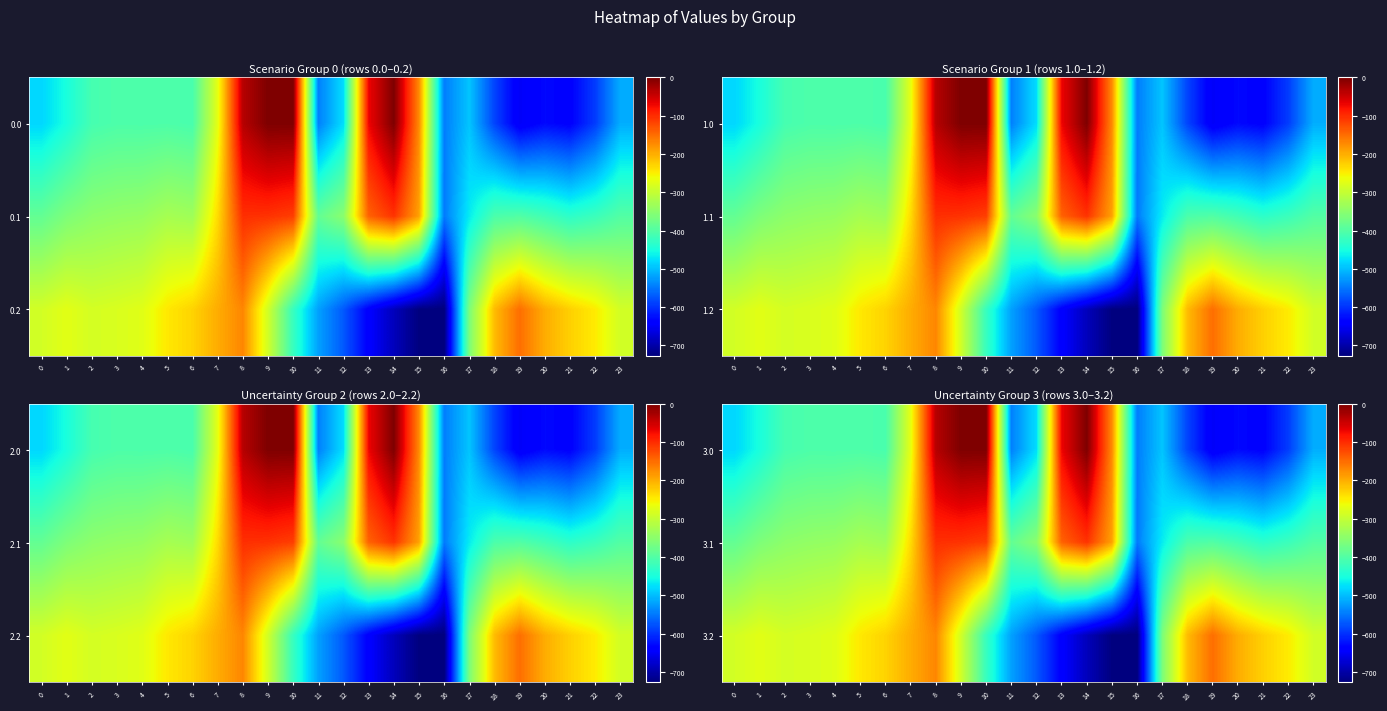

What is the minimum value shown in the chart?

-726.6